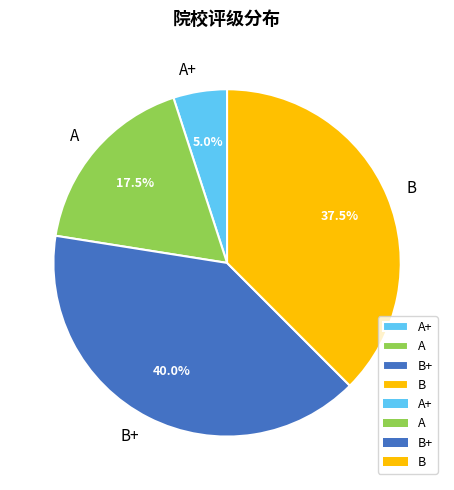

Does A+ represent more than half of the total?

No